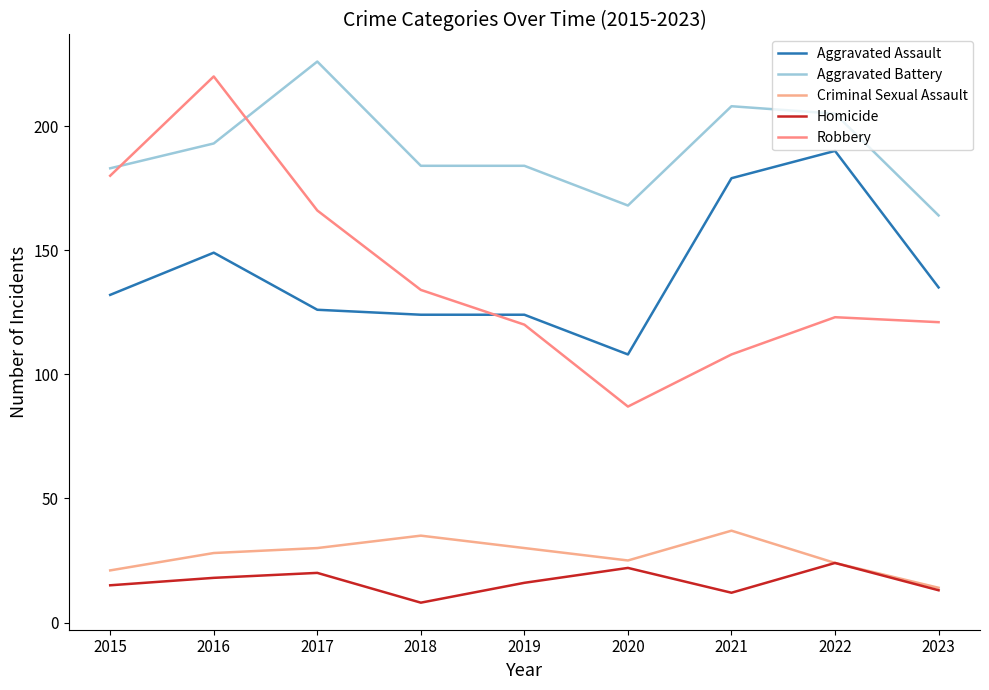

True or false: Aggravated Battery and Criminal Sexual Assault cross at least once.

False